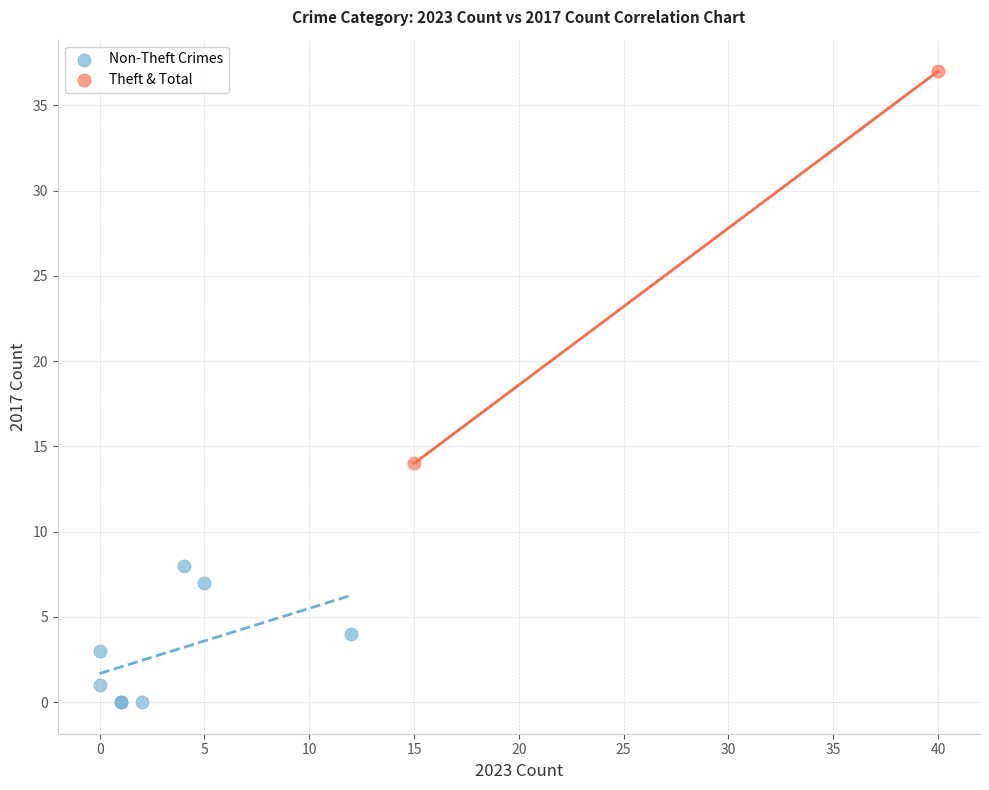

What are all the series names shown in the legend?

Non-Theft Crimes, Theft & Total